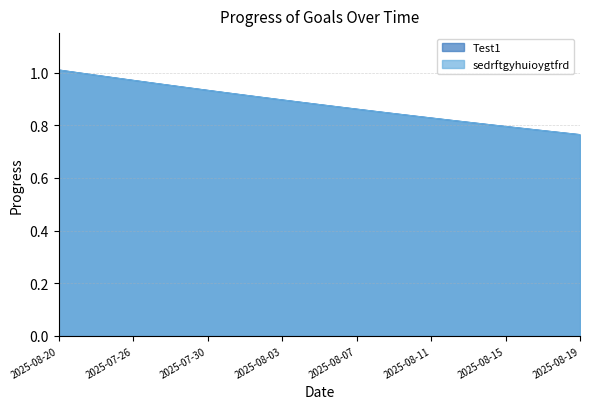

Rank the series by their maximum value, from highest to lowest.

Test1, sedrftgyhuioygtfrd